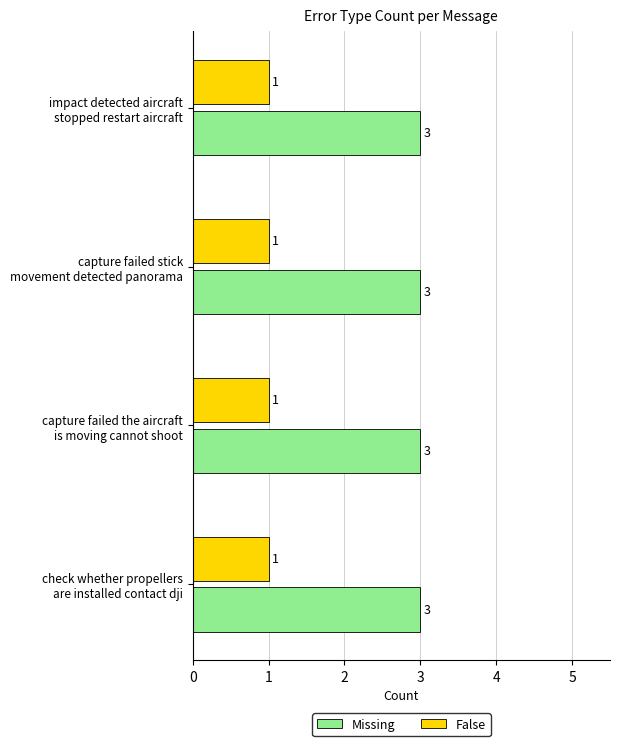

Is it true that False equals 0 at capture failed the aircraft
is moving cannot shoot?

False